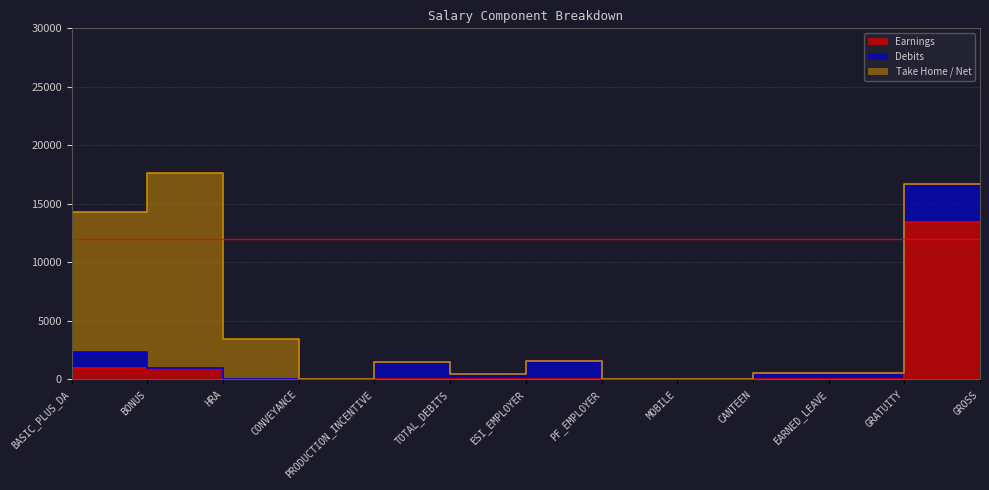

Which category has the highest value across all series?

HRA